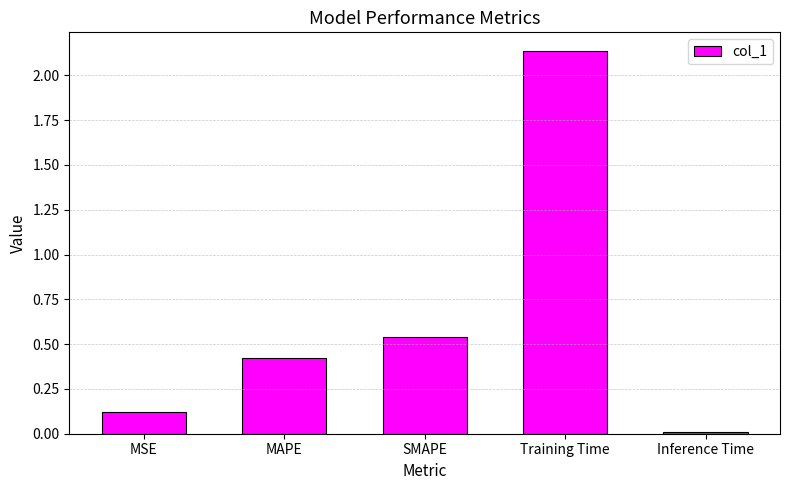

How many data points does each series have?

5